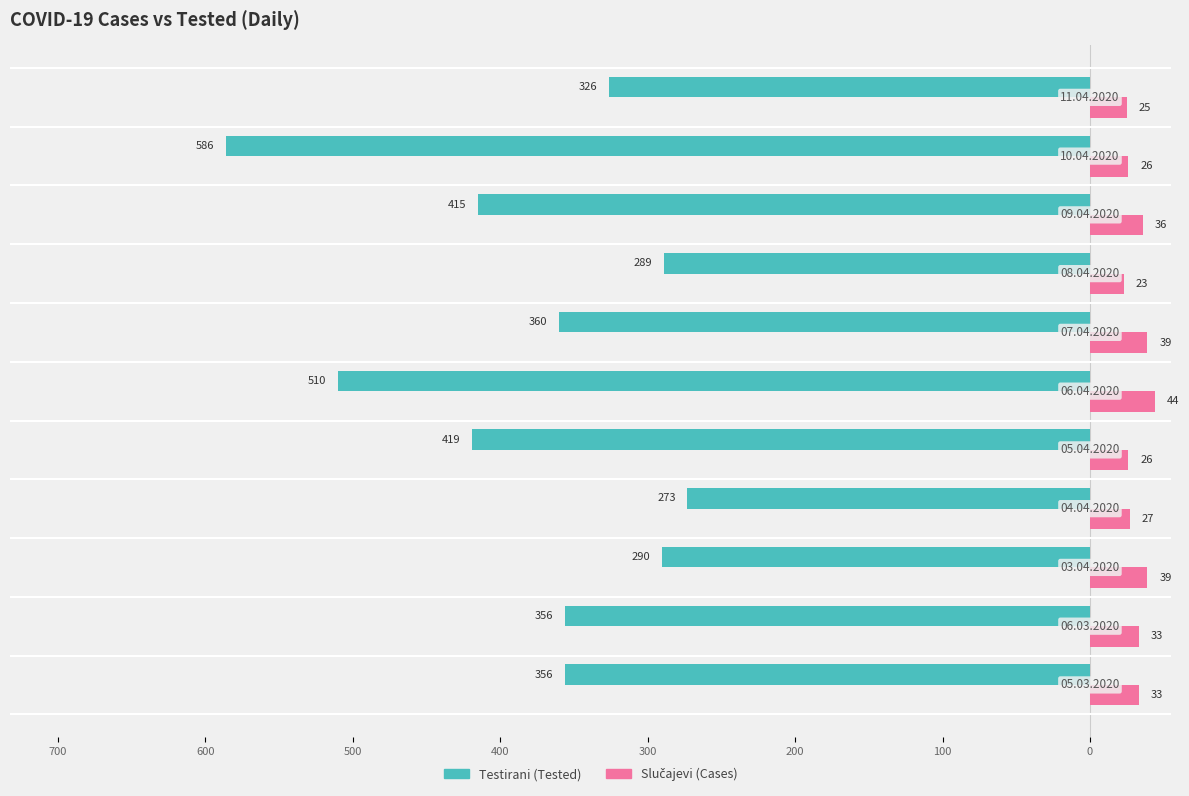

How many distinct data groups are displayed?

2